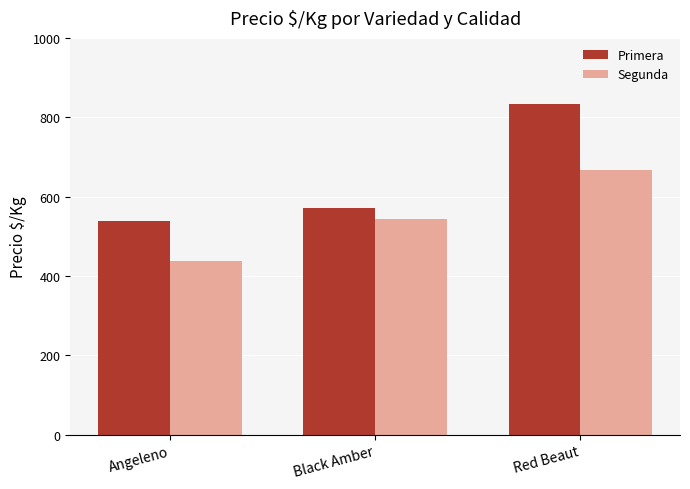

How many series are shown in this chart?

2